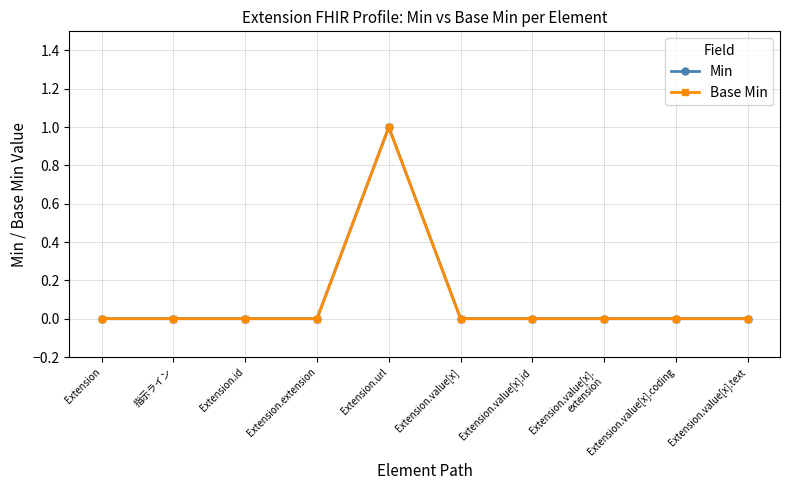

Is this an area chart (filled region under the line)?

No